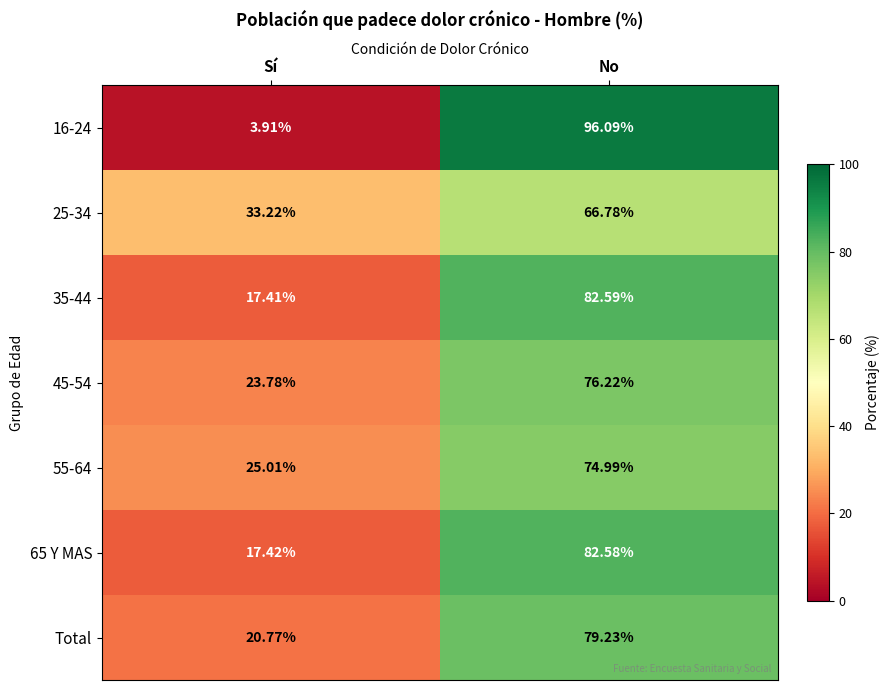

How many series are shown in this chart?

7